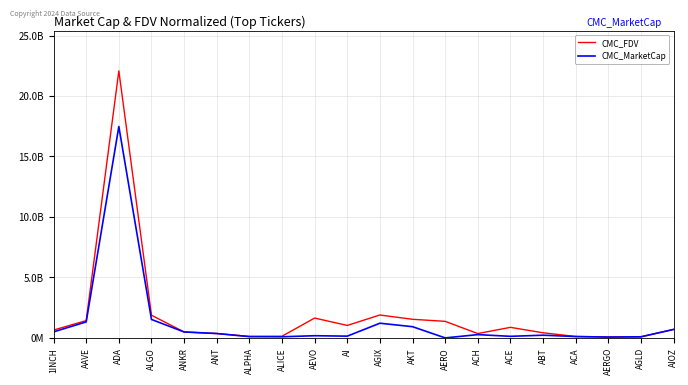

At which category does the chart reach its minimum across all series?

AERO